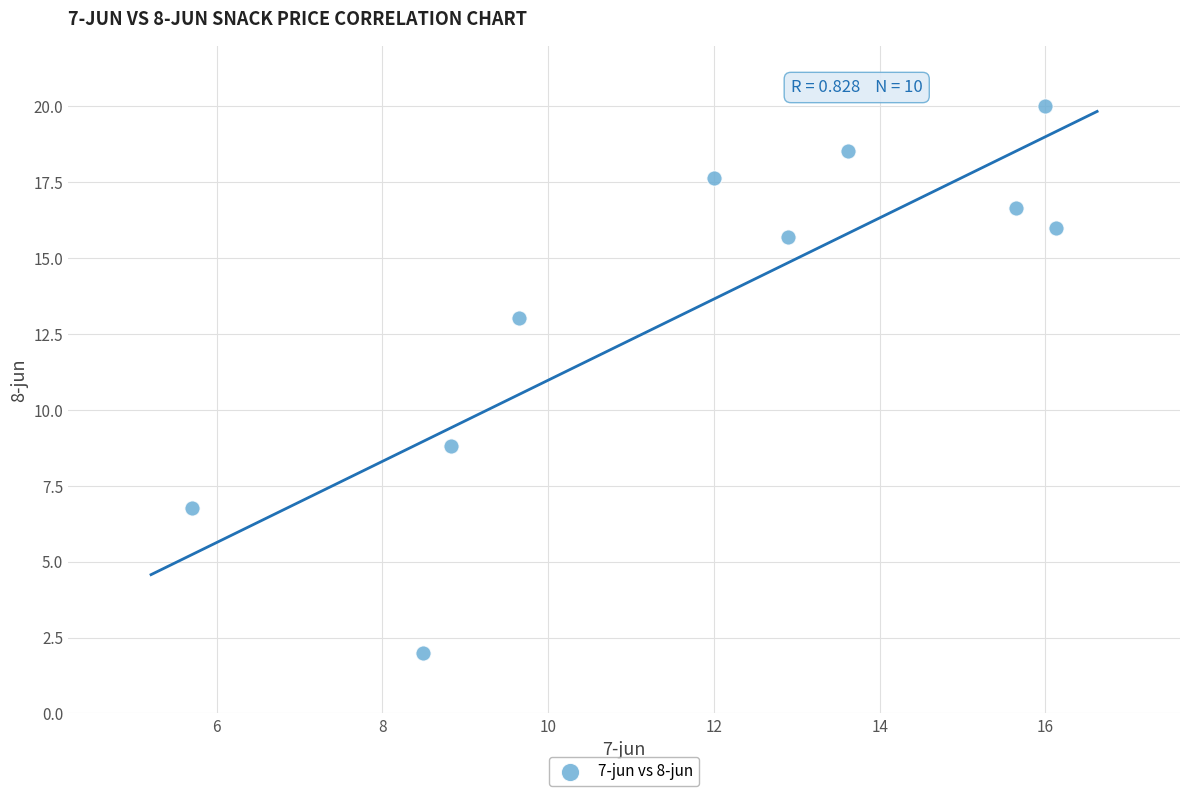

What is the average Y value?

13.5